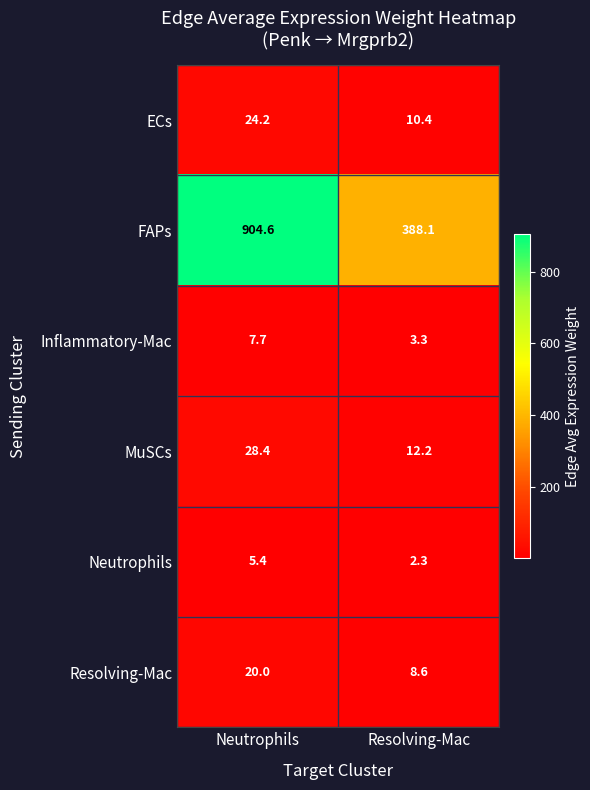

At which category is the sum across all series the highest?

Neutrophils